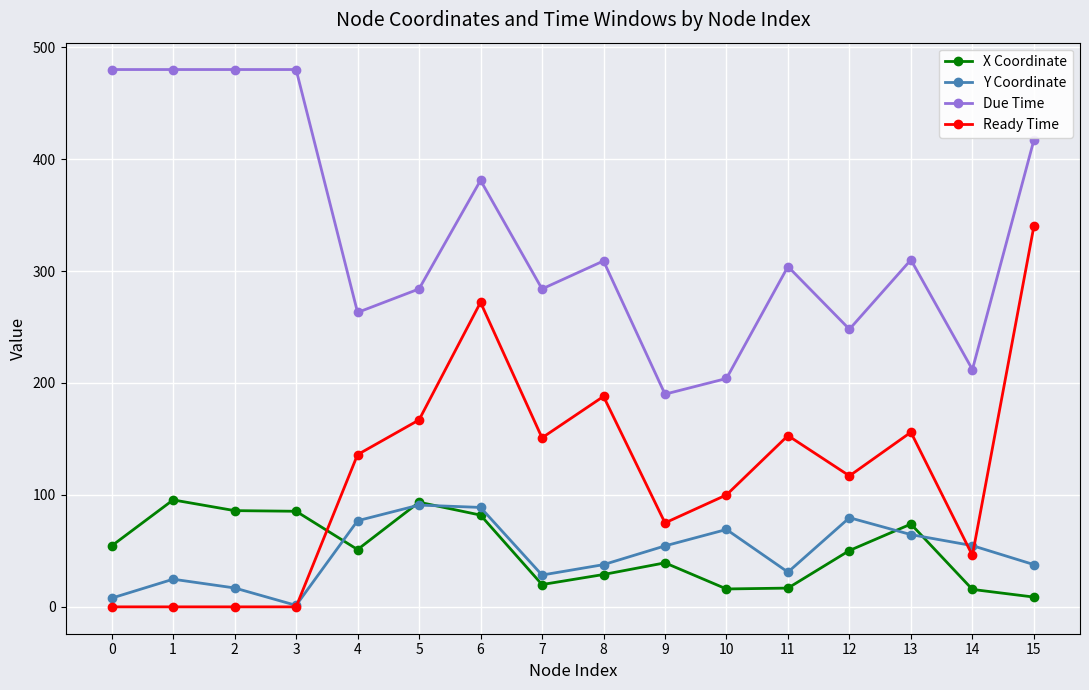

What are all the series names shown in the legend?

X Coordinate, Y Coordinate, Due Time, Ready Time